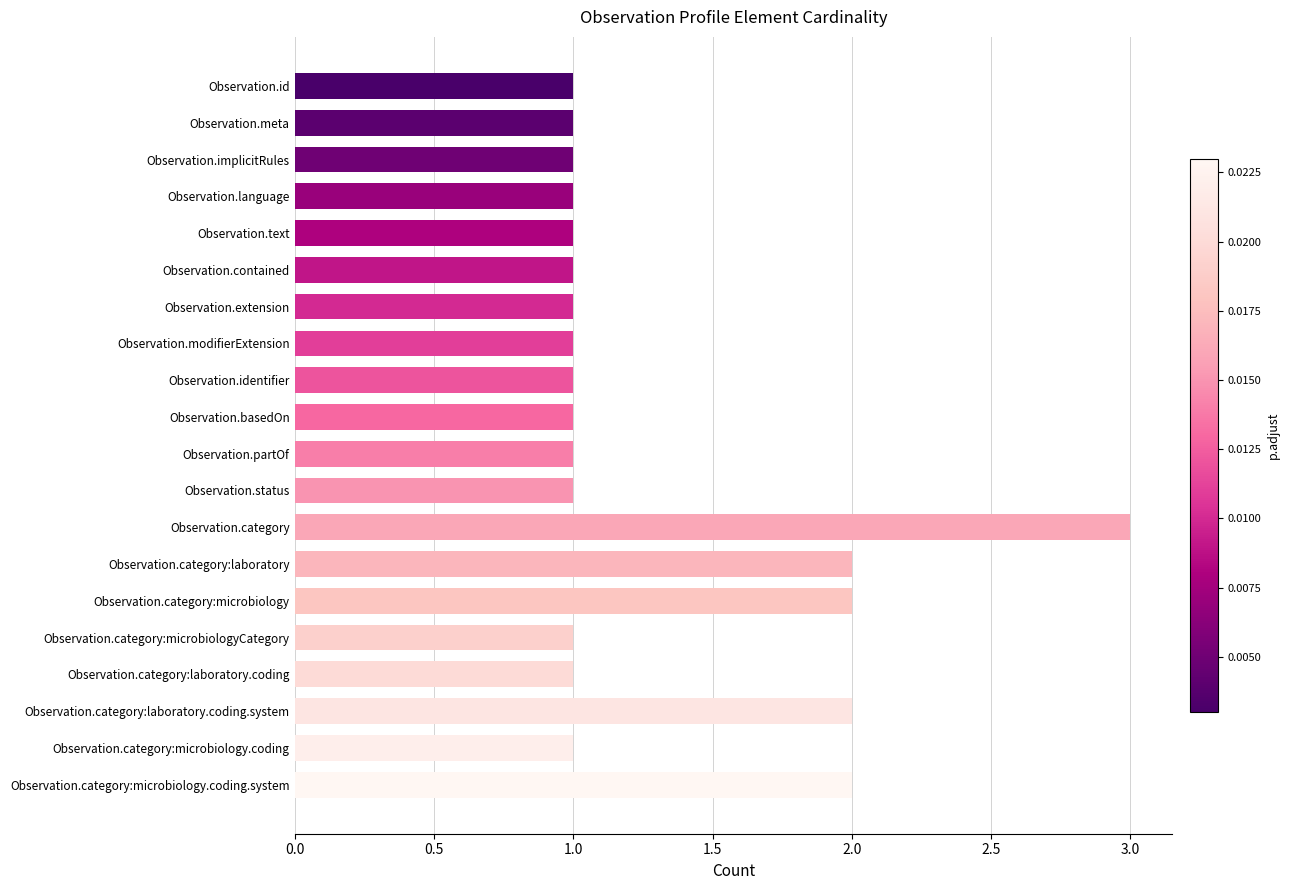

What is the ratio of the value at Observation.category:laboratory.coding to the value at Observation.extension?

1.0